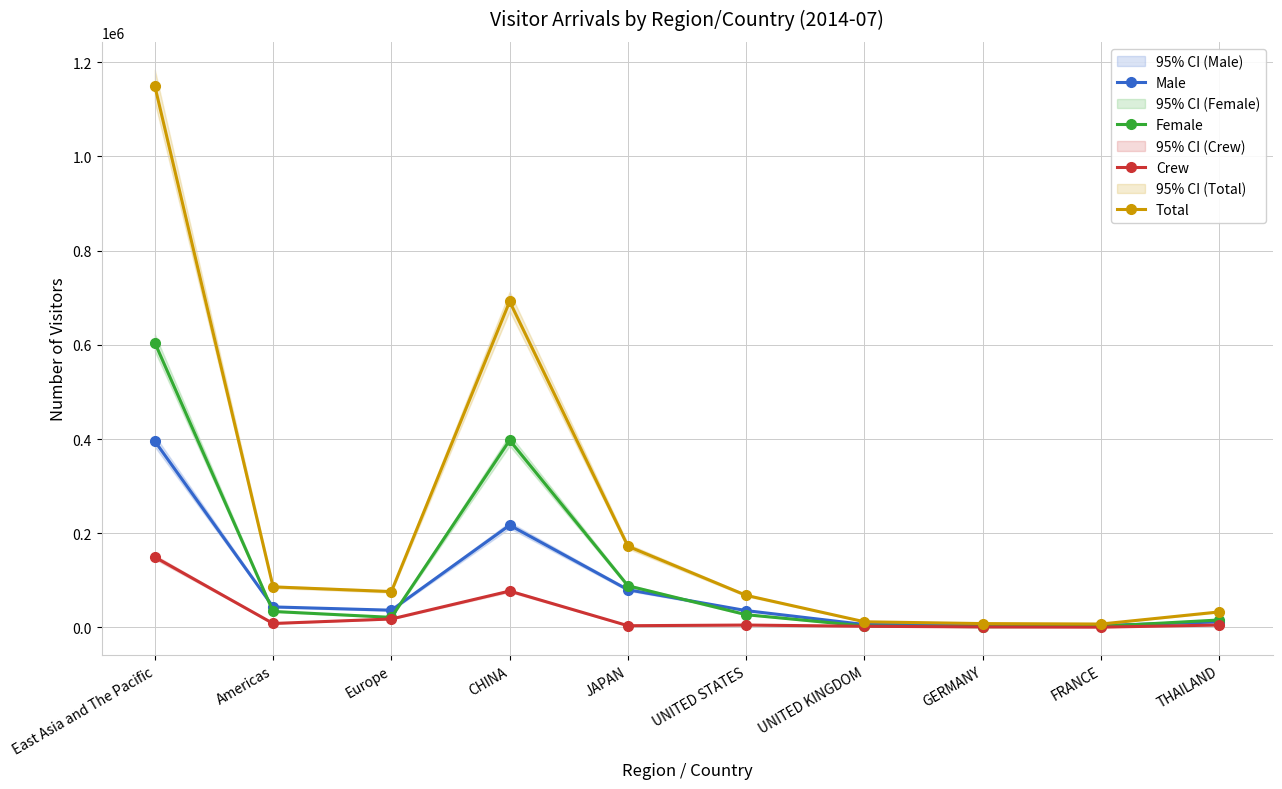

Reading left to right, what are all the values shown in this chart?

Male: 395562	43679	36710	217184	80103	35826	6328	5414	4281	11883
Female: 604609	34060	21494	397500	88550	27161	3198	1681	2350	15954
Crew: 149432	8506	18056	77369	3774	5193	2590	1211	727	5247
Total: 1149603	86245	76260	692053	172427	68180	12116	8306	7358	33084